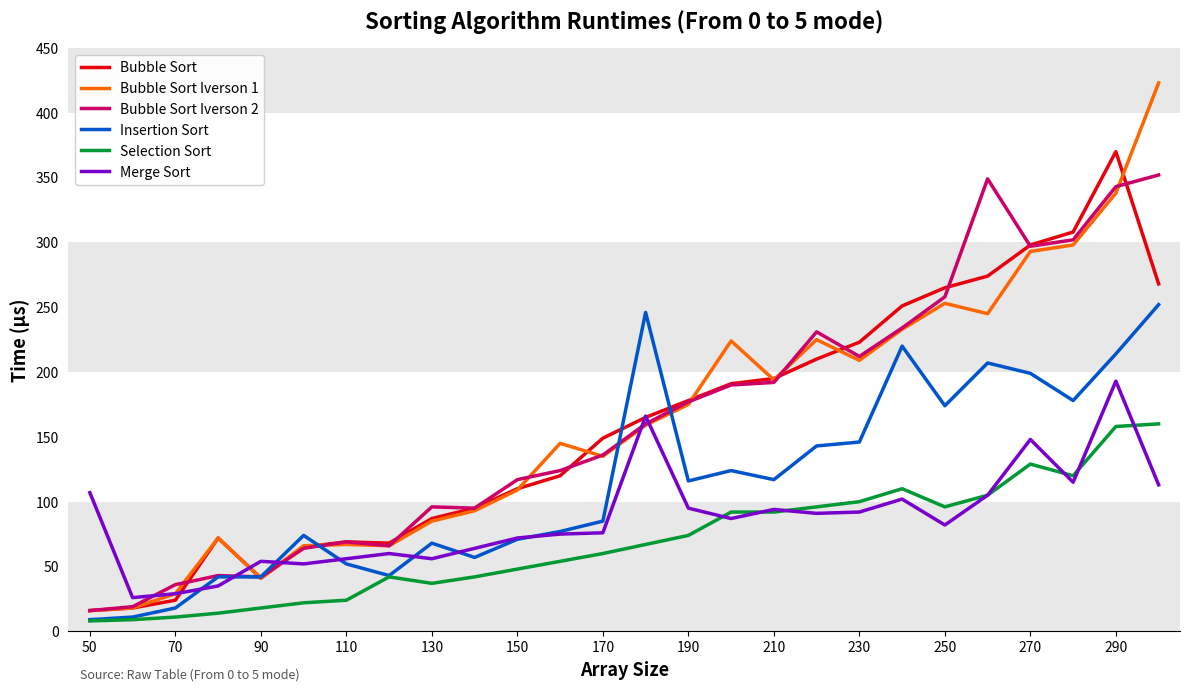

What is the maximum value for Bubble Sort Iverson 1?

423